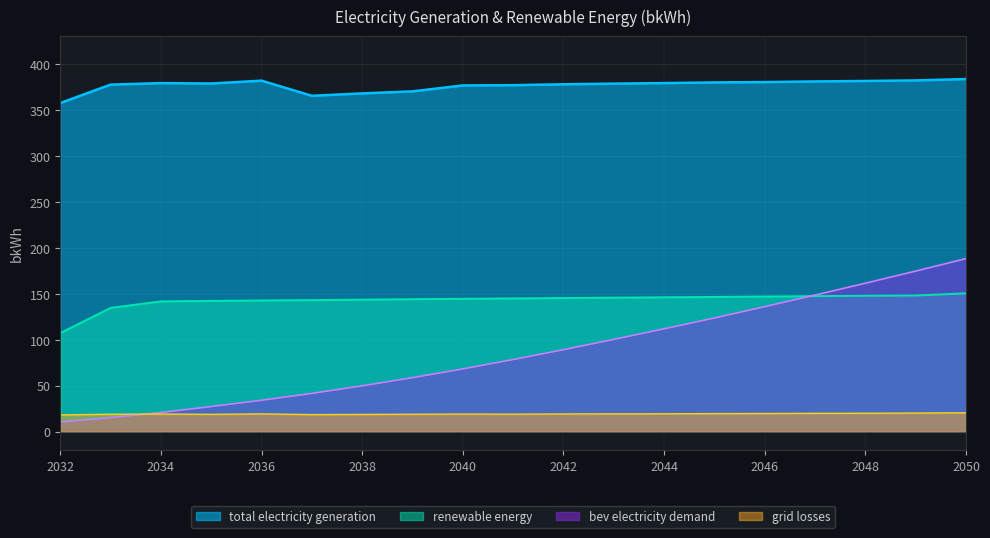

What is the difference between the maximum and second lowest values in the total electricity generation series?

18.2